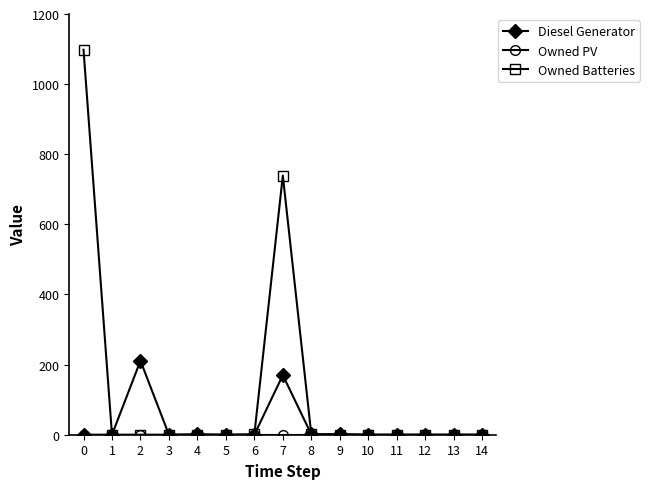

Which series changed the most between 1 and 2?

Diesel Generator